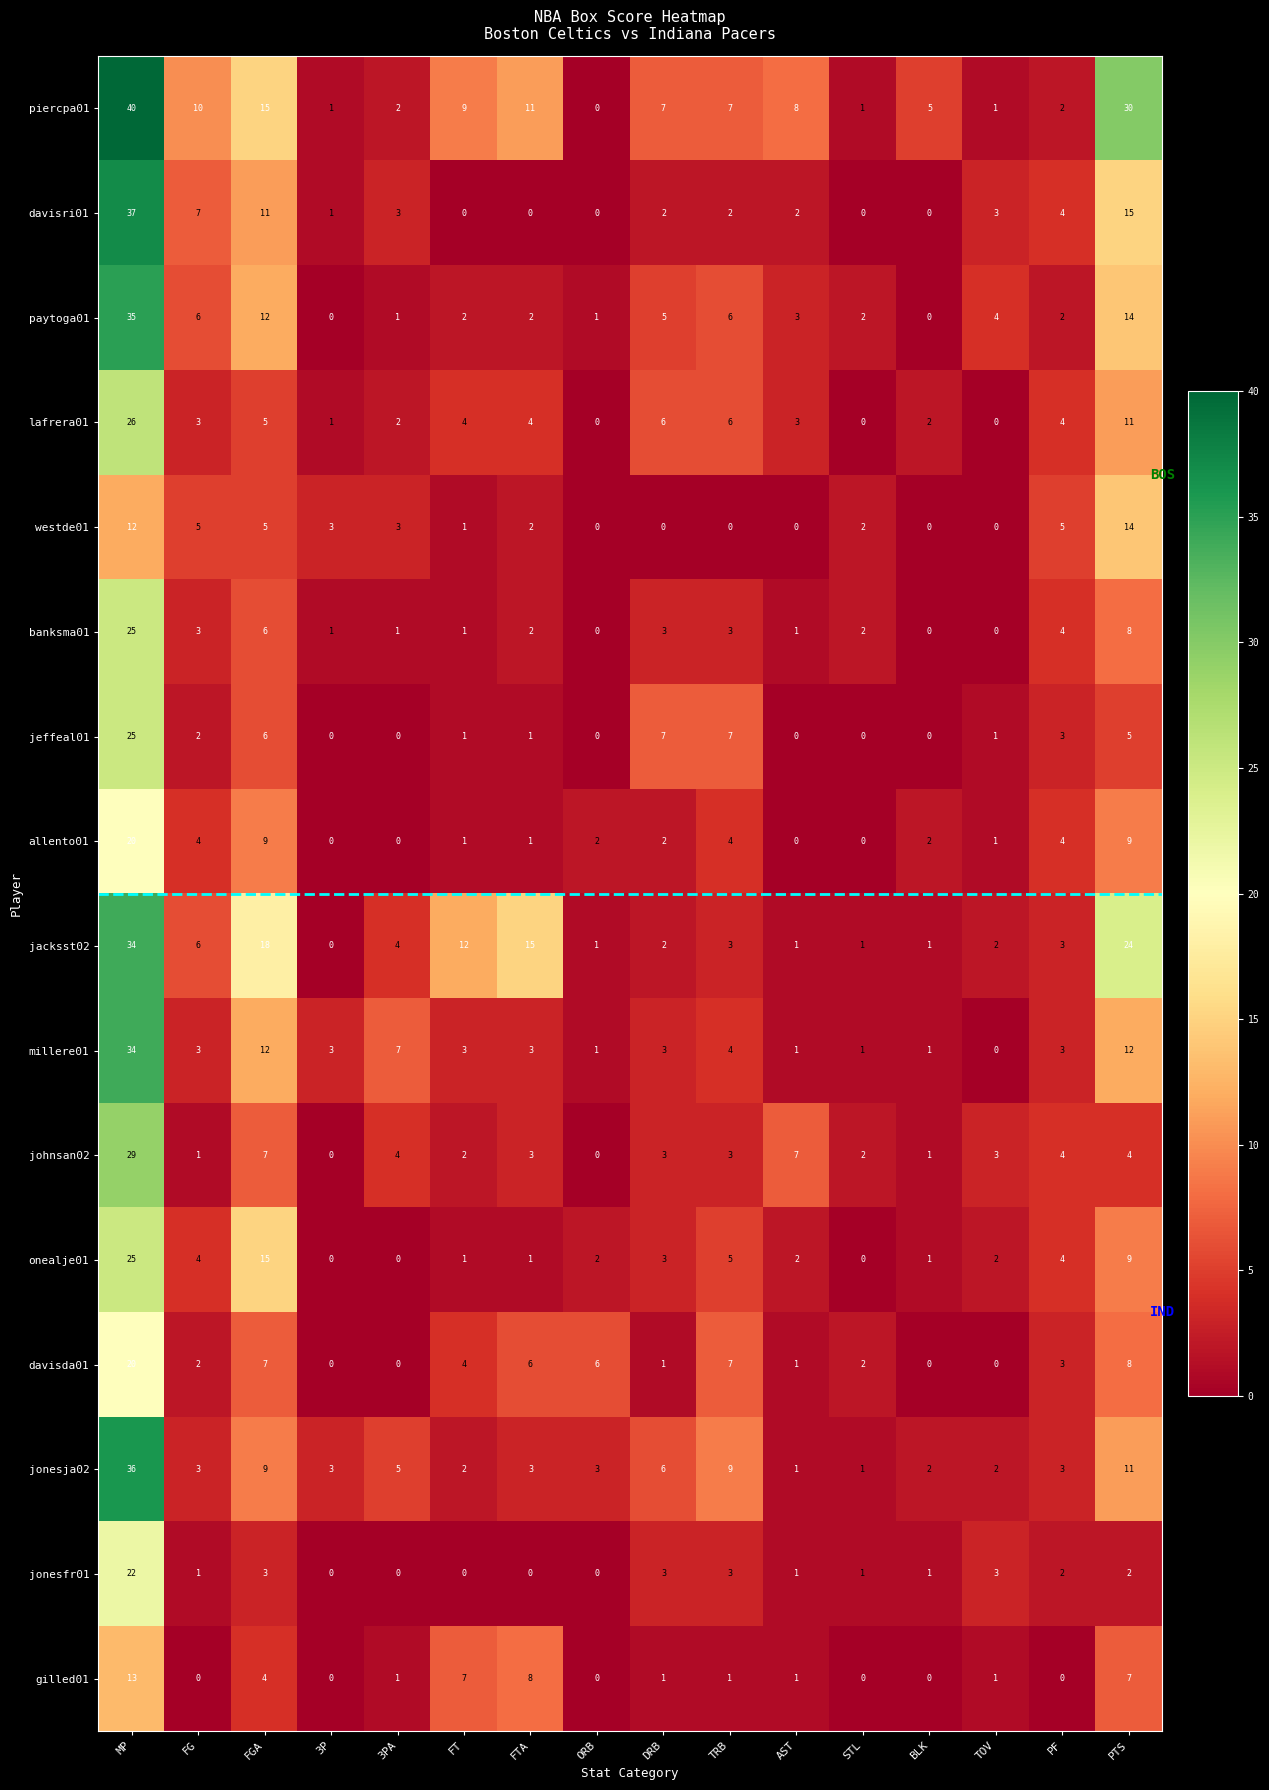

What is the difference between the maximum and second lowest values in the gilled01 series?

13